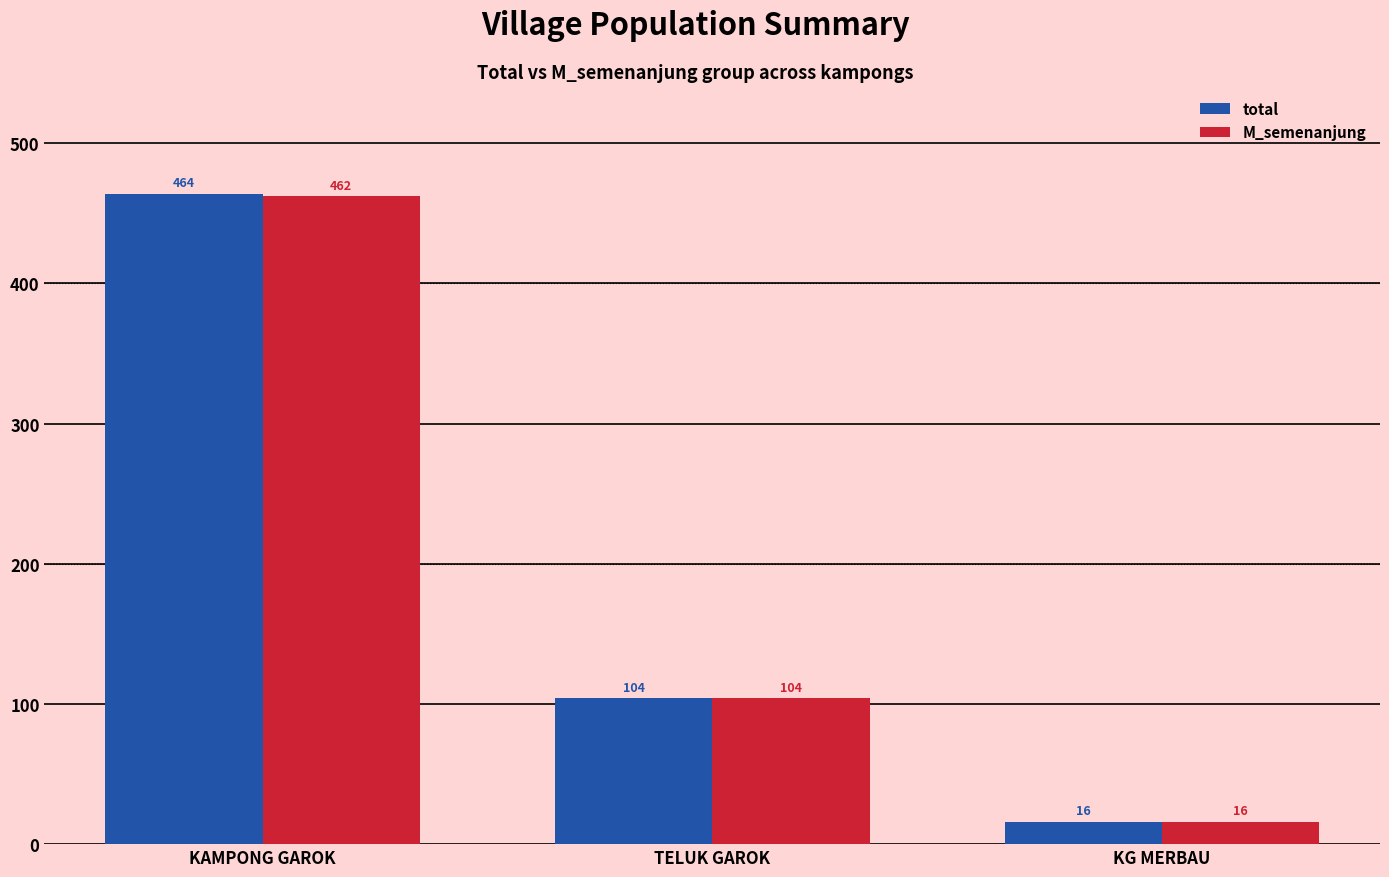

Does the chart contain any negative values?

No